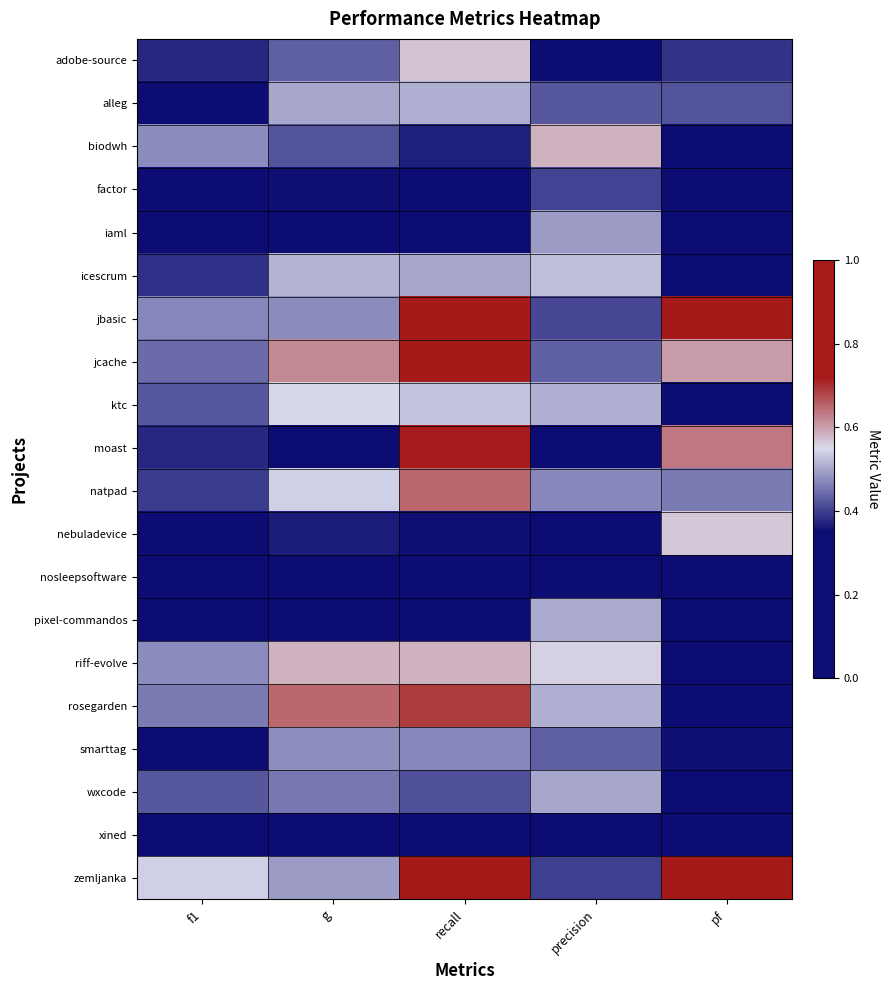

What is the difference between the highest and lowest values at f1?

0.5